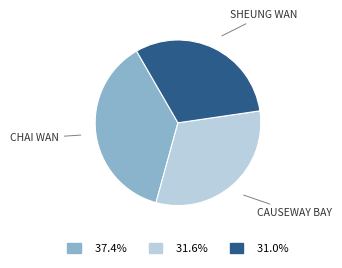

Is there a majority slice in this chart?

No